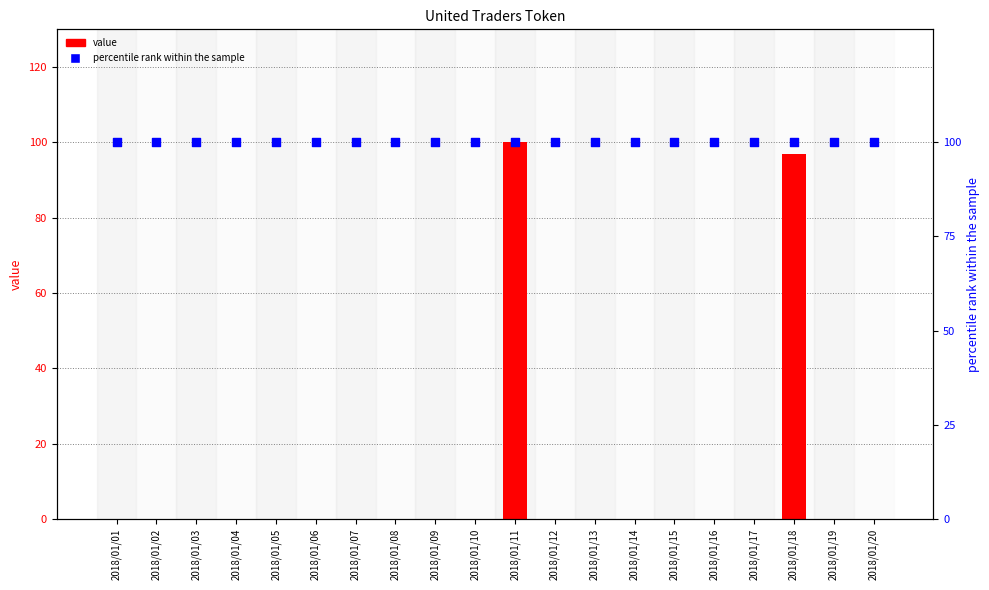

Which series contains the highest Y value?

value